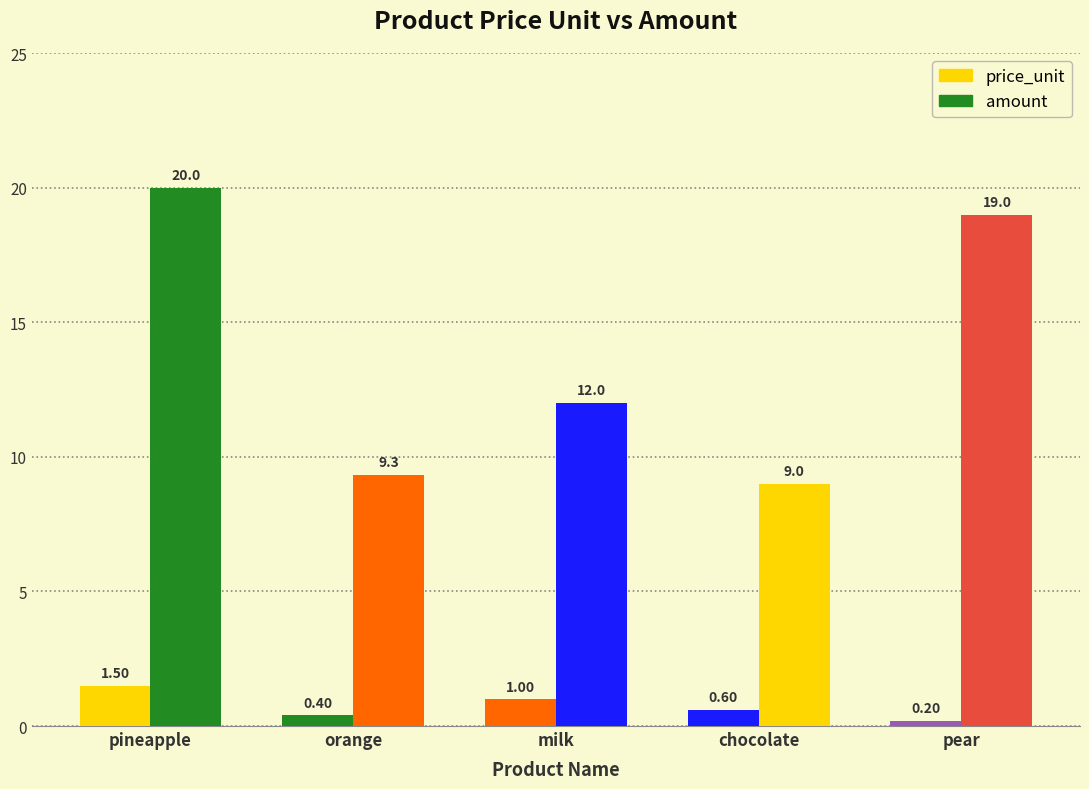

How many bars are there in total?

10